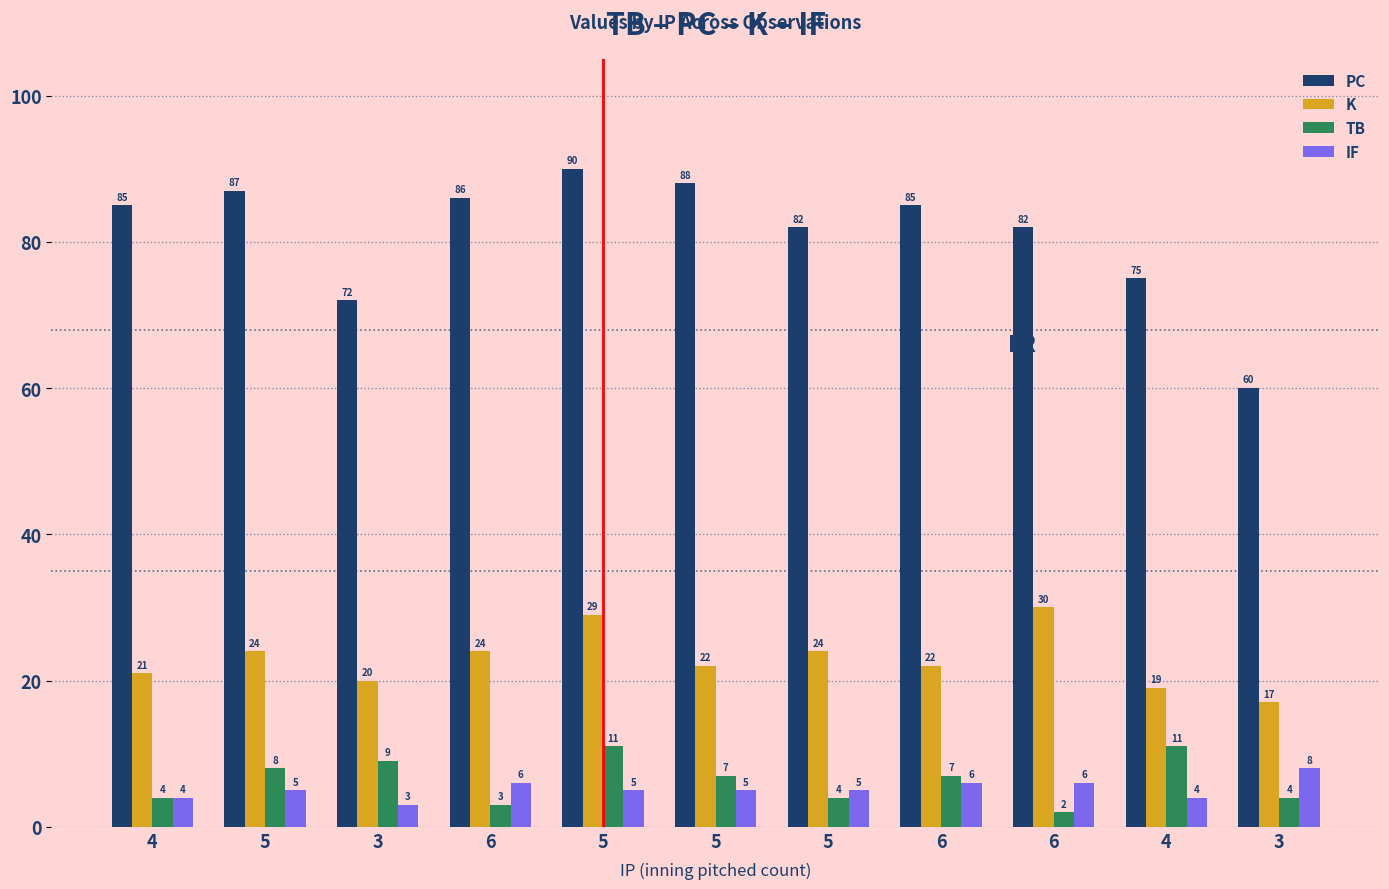

List the labels in order of IF value, largest first.

3, 6, 6, 6, 5, 5, 5, 5, 4, 4, 3